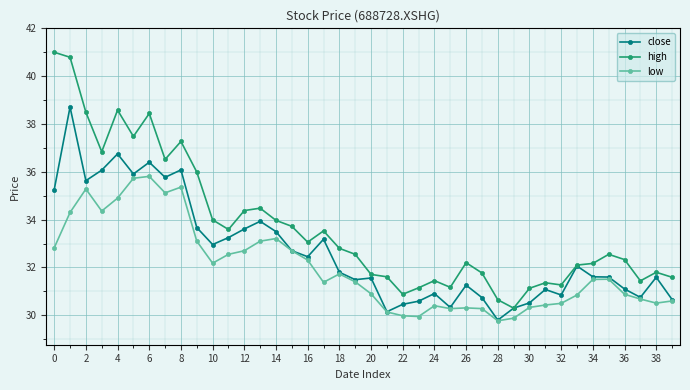

True or false: high has more than 0 interior local peaks.

True